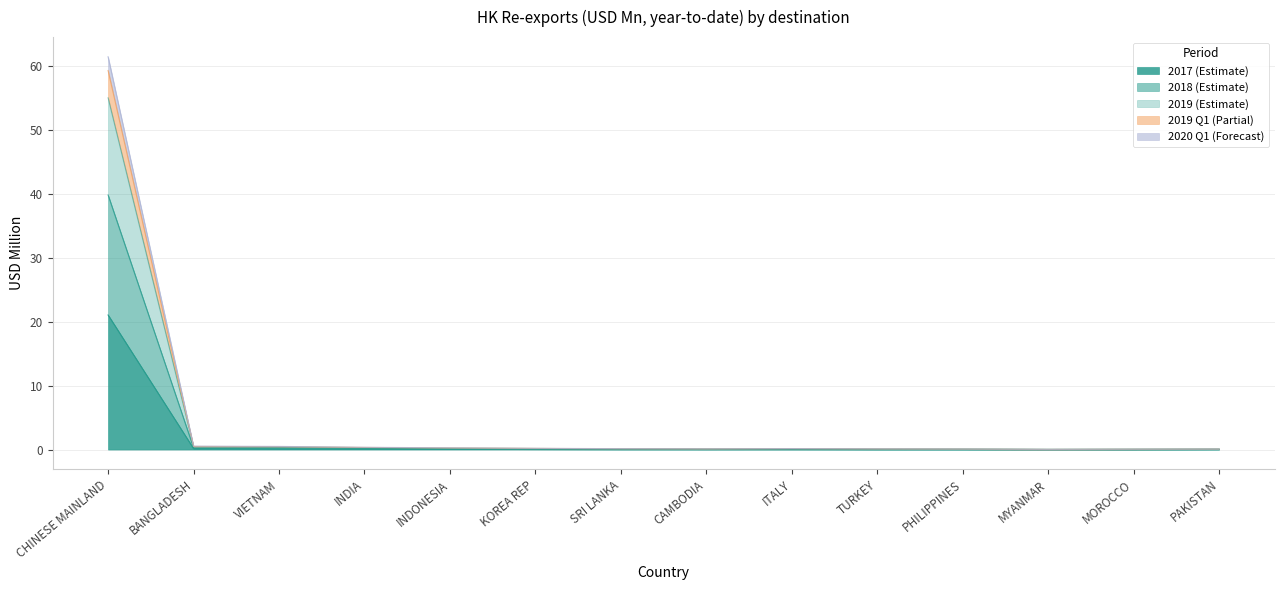

What is the total value across all series at MOROCCO?

0.1